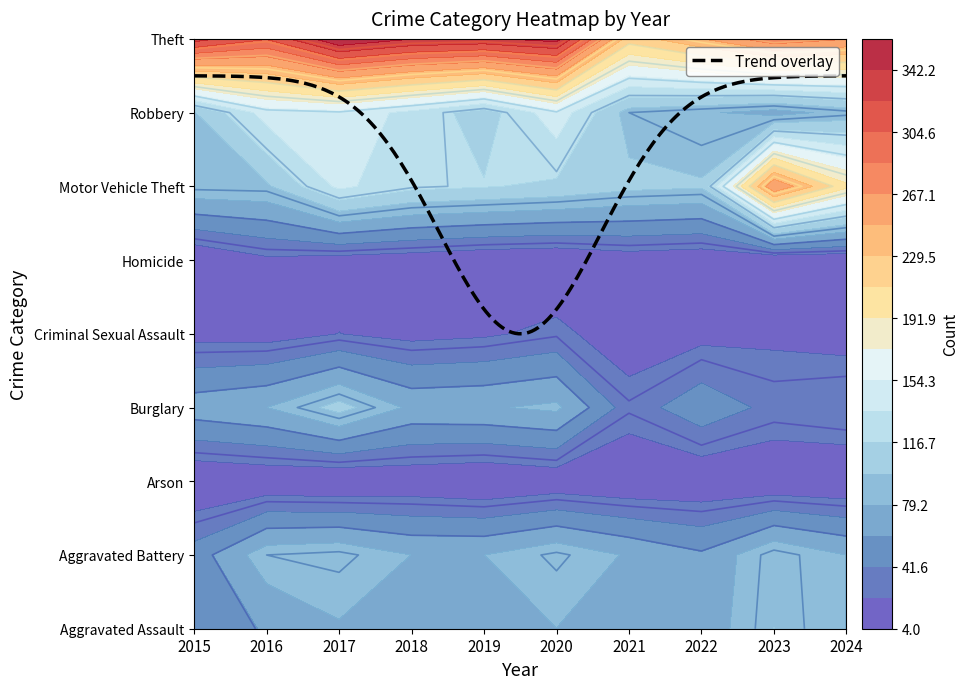

Reading left to right, extract all data points from this chart.

Aggravated Assault: 0=49	1=62	2=77	3=67	4=76	5=79	6=79	7=67	8=98	9=79
Aggravated Battery: 0=50	1=90	2=94	3=79	4=79	5=93	6=77	7=63	8=96	9=79
Arson: 0=4	1=7	2=4	3=8	4=4	5=9	6=6	7=7	8=6	9=5
Burglary: 0=71	1=79	2=105	3=75	4=77	5=83	6=32	7=54	8=36	9=41
Criminal Sexual Assault: 0=16	1=15	2=23	3=17	4=20	5=28	6=10	7=17	8=19	9=15
Homicide: 0=4	1=19	2=15	3=12	4=7	5=5	6=12	7=9	8=5	9=6
Motor Vehicle Theft: 0=94	1=95	2=140	3=122	4=118	5=113	6=103	7=100	8=267	9=197
Robbery: 0=97	1=144	2=148	3=130	4=107	5=148	6=90	7=82	8=71	9=86
Theft: 0=332	1=306	2=361	3=343	4=339	5=350	6=219	7=248	8=281	9=268